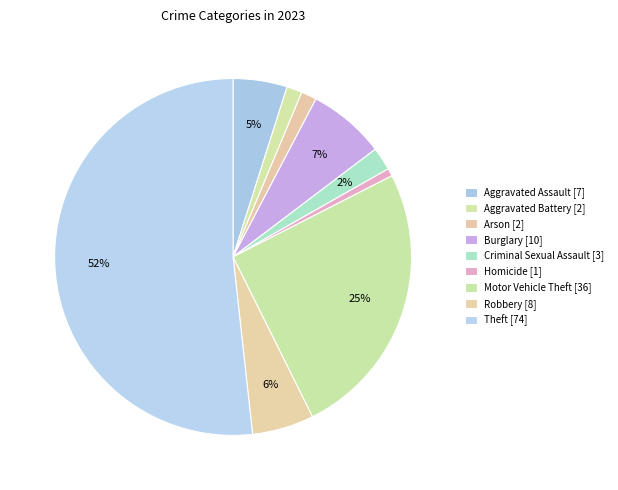

How many slices are in this pie chart?

9